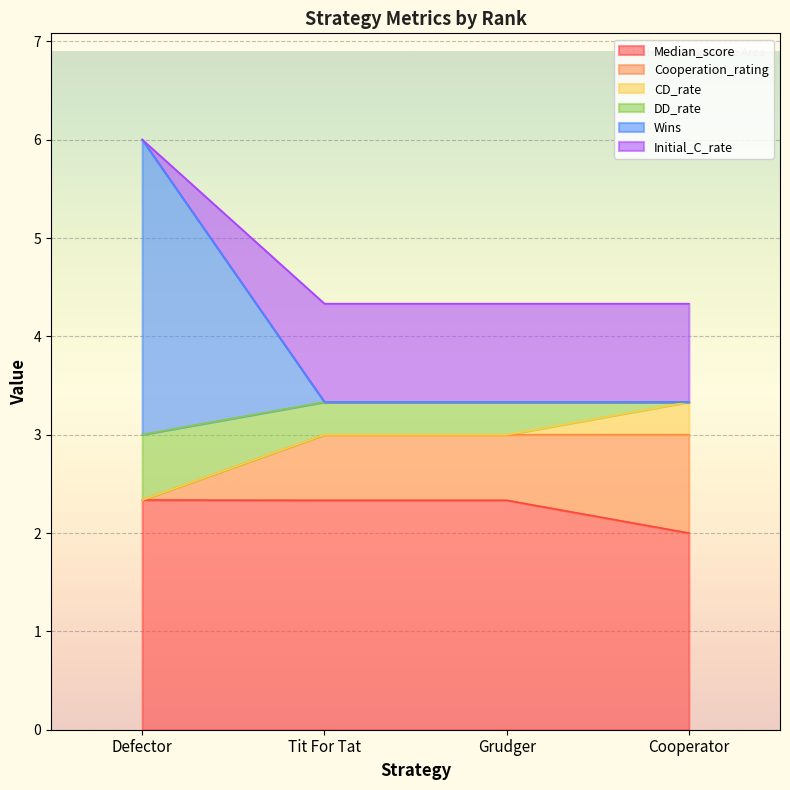

What is the approximate value of Median_score at Defector?

2.3